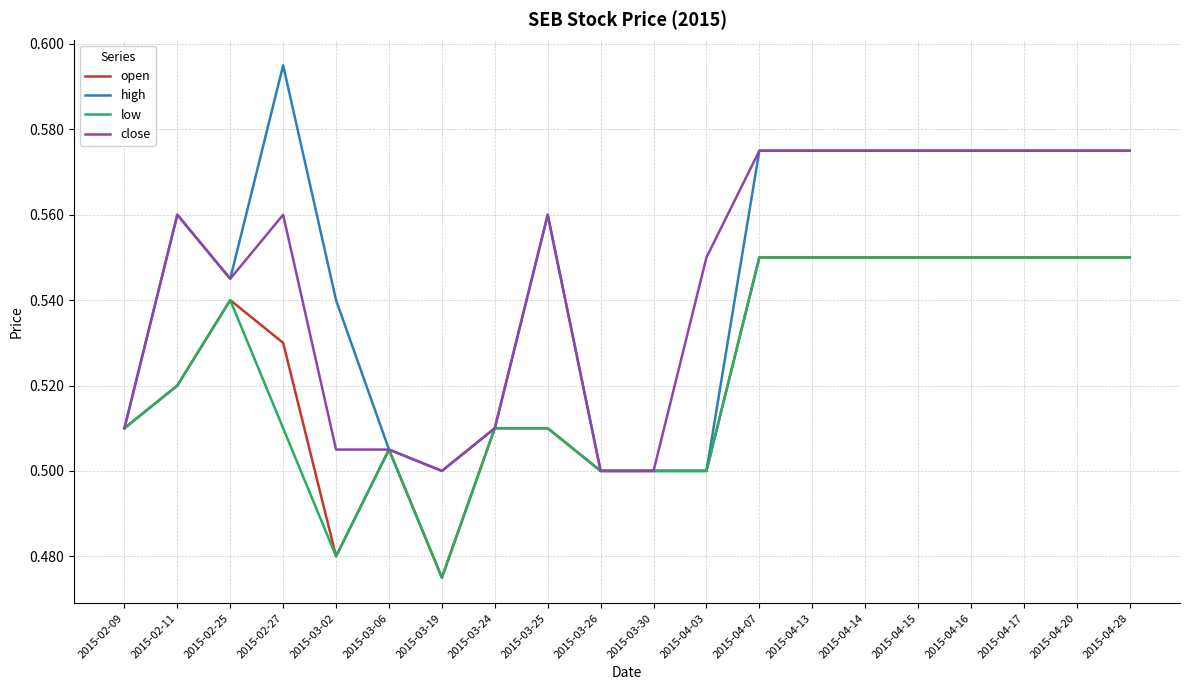

Which series has the widest spread of values?

high